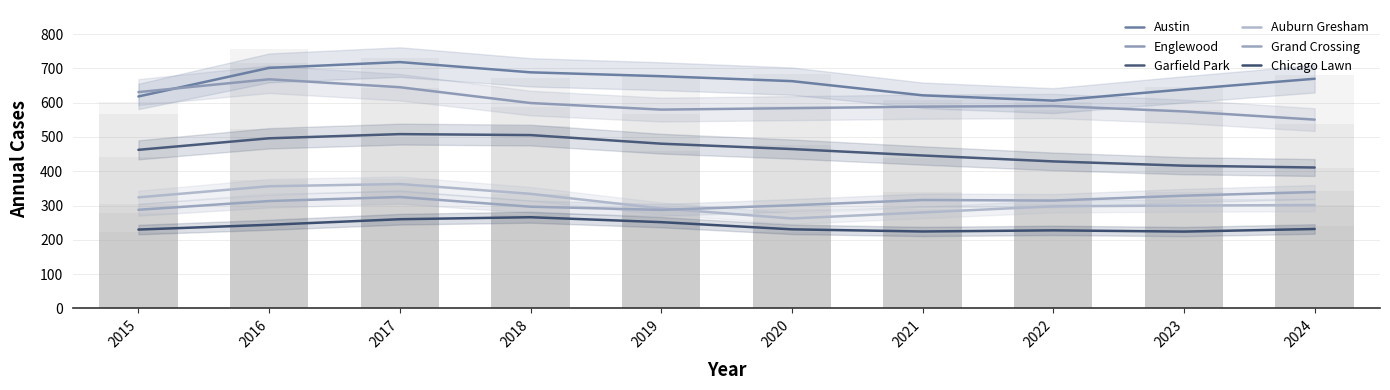

What is the value of the Chicago Lawn bar at the 3rd from the left?

260.0